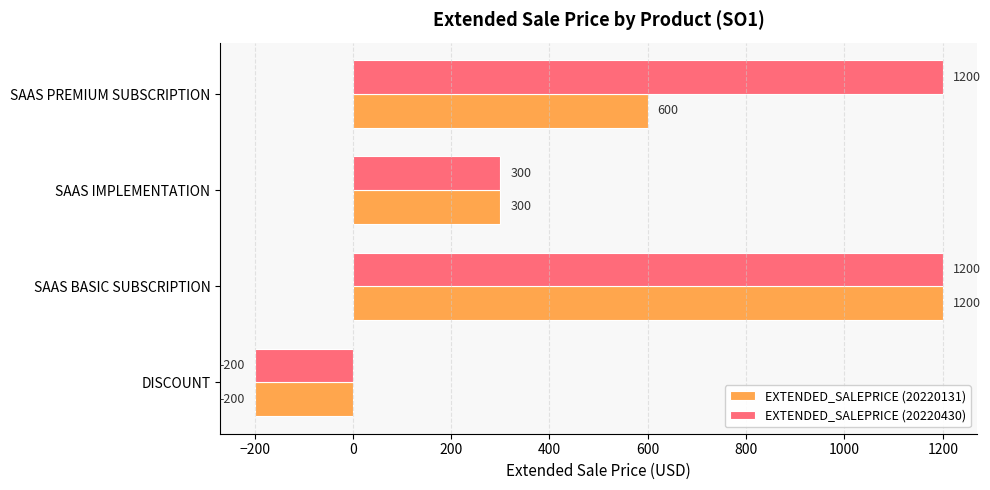

List the series in order of their overall mean, highest first.

EXTENDED_SALEPRICE (20220430), EXTENDED_SALEPRICE (20220131)